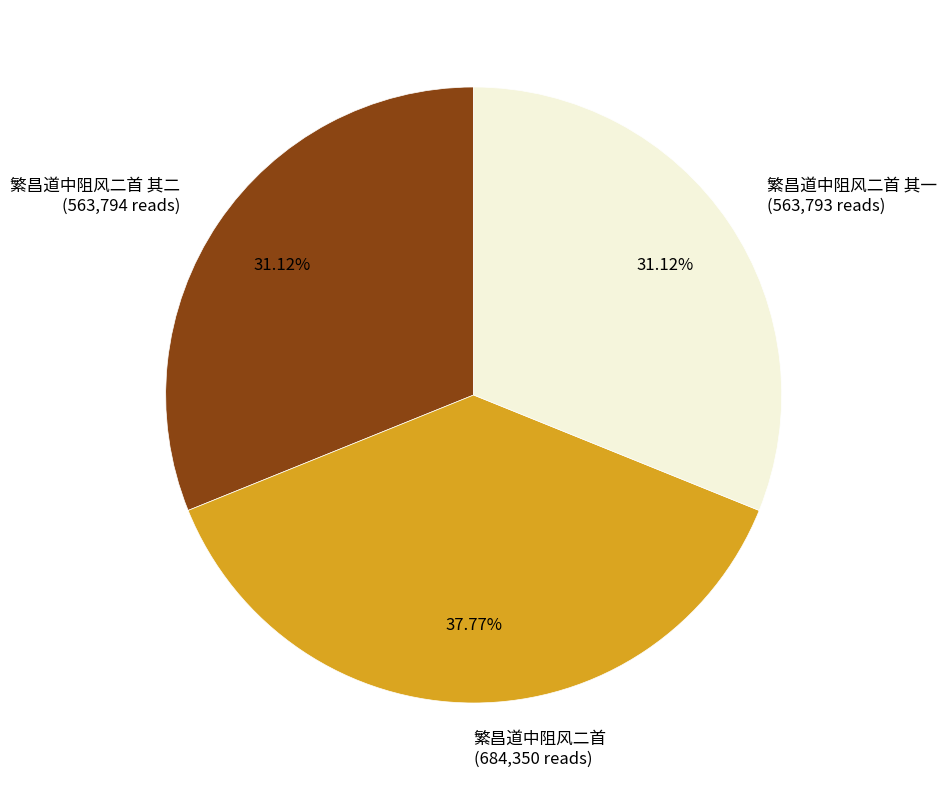

Do 繁昌道中阻风二首 其二 (563,794 reads) and 繁昌道中阻风二首 (684,350 reads) together represent more than half of the pie?

Yes